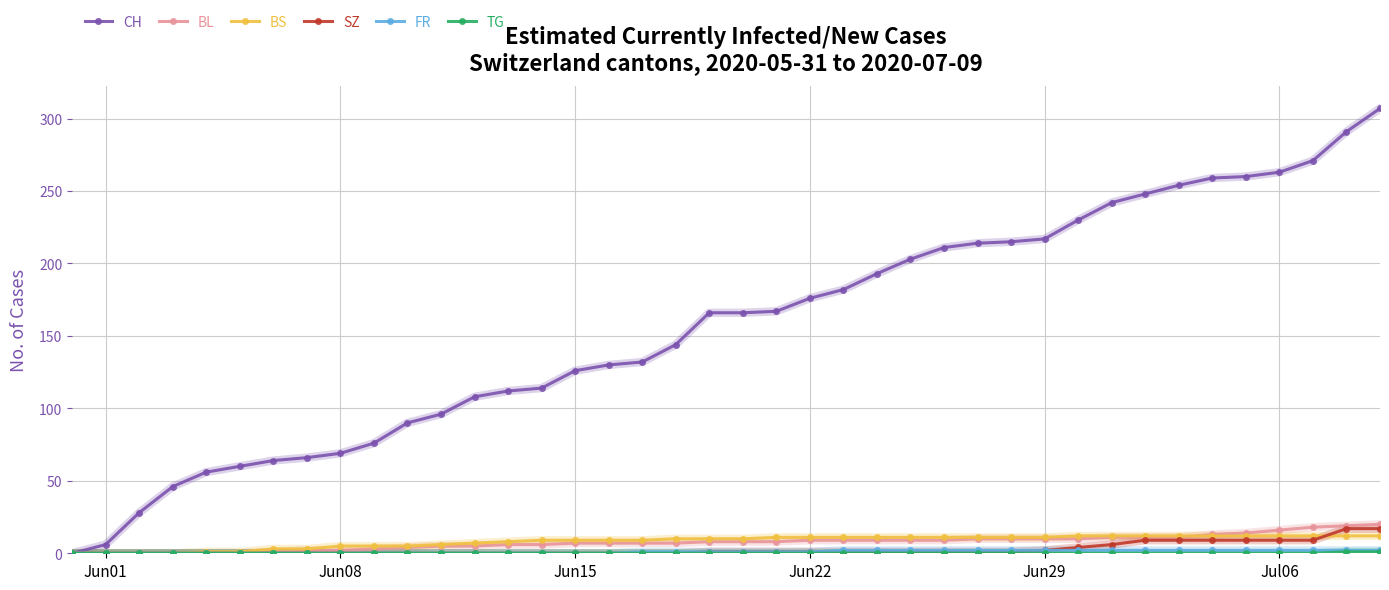

What is the maximum value shown in the chart?

307